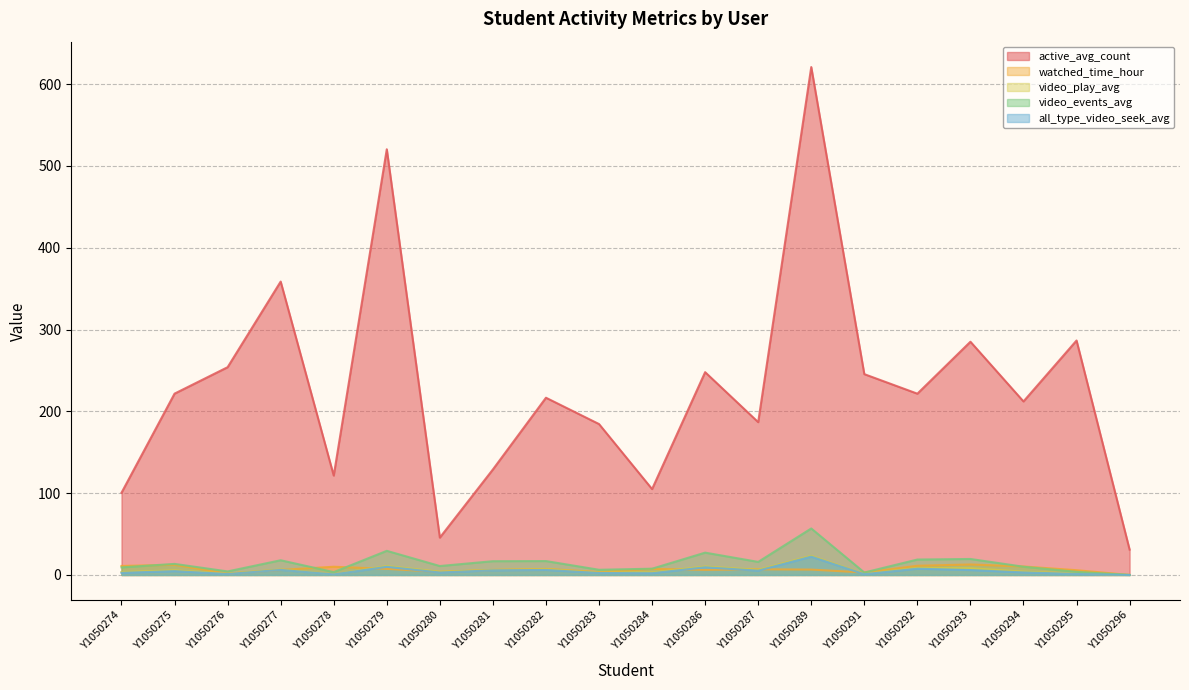

What is the difference between the highest and lowest values at Y1050286?

241.7